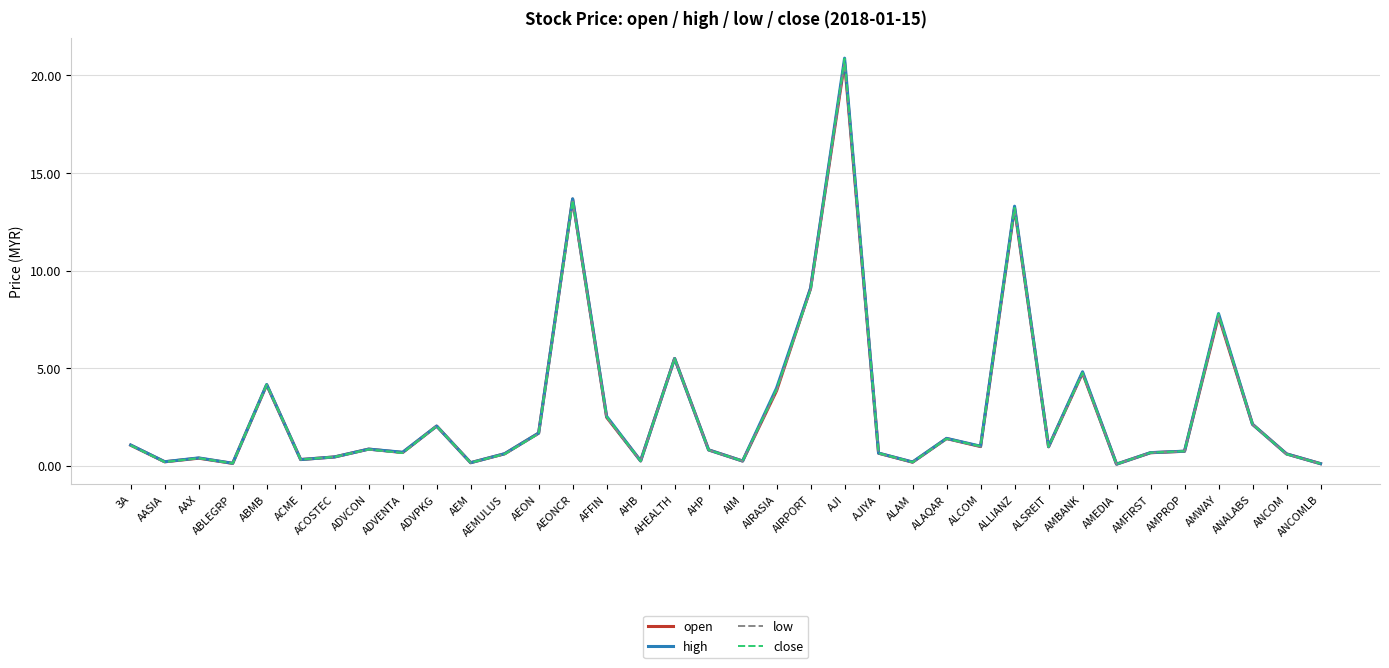

Read the high value at AMBANK.

4.8